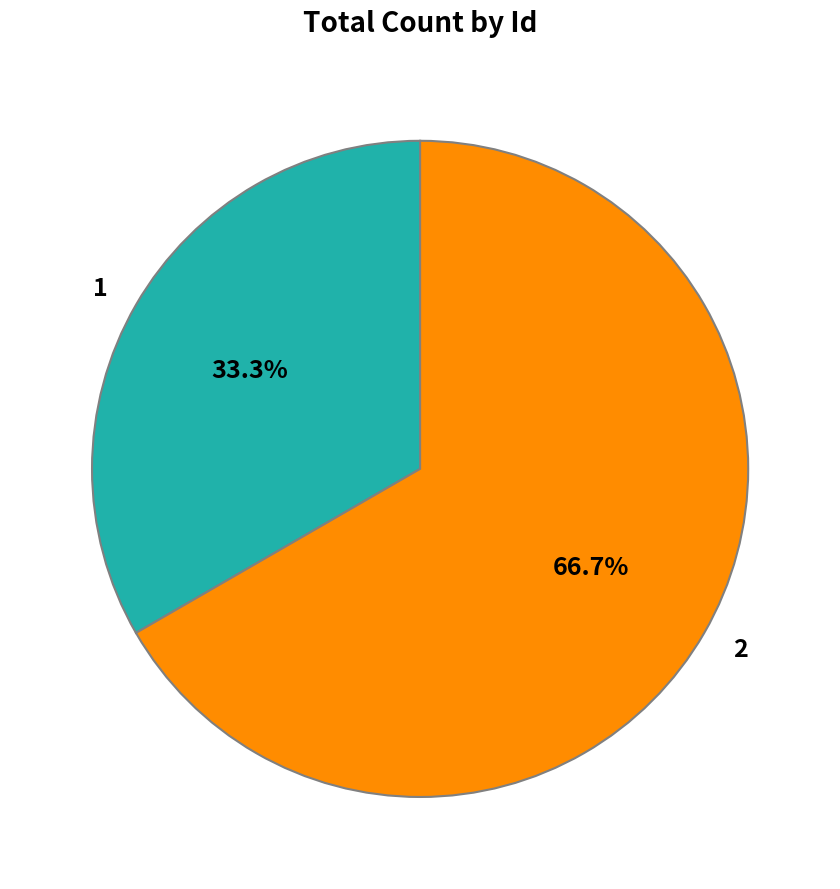

Does 2 represent more than half of the total?

Yes